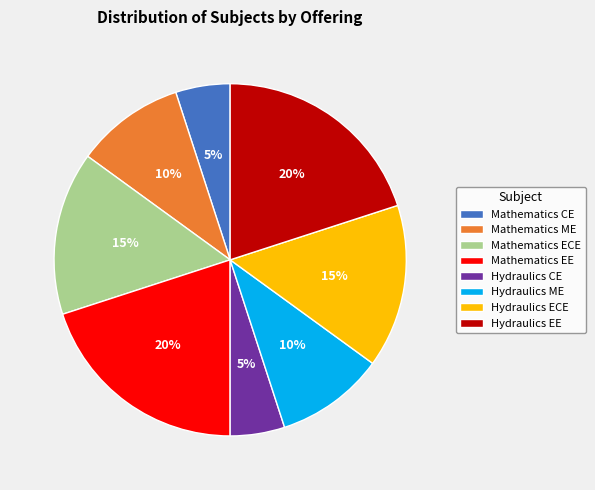

Which has a higher value, Mathematics CE or Hydraulics EE?

Hydraulics EE